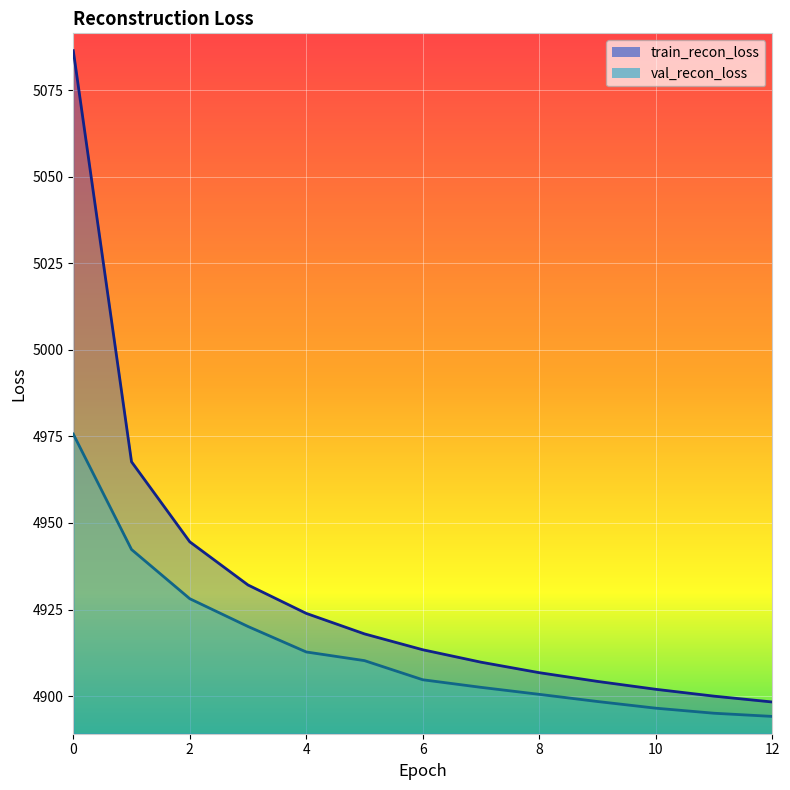

Between 2 and 7, which is larger?

2